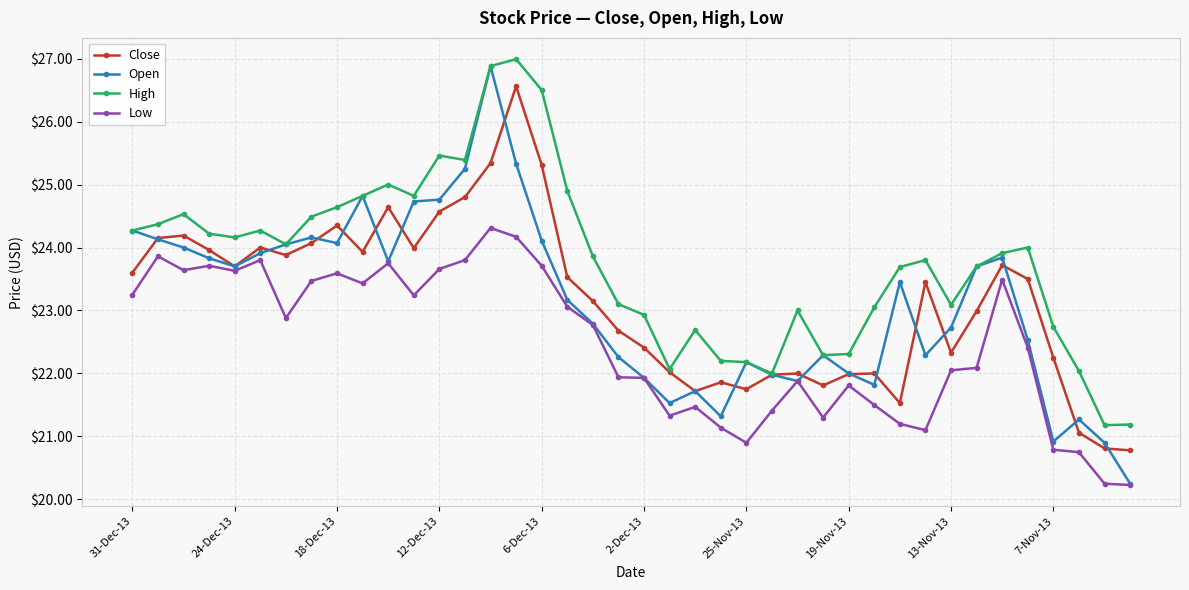

How many lines are shown in the chart?

4